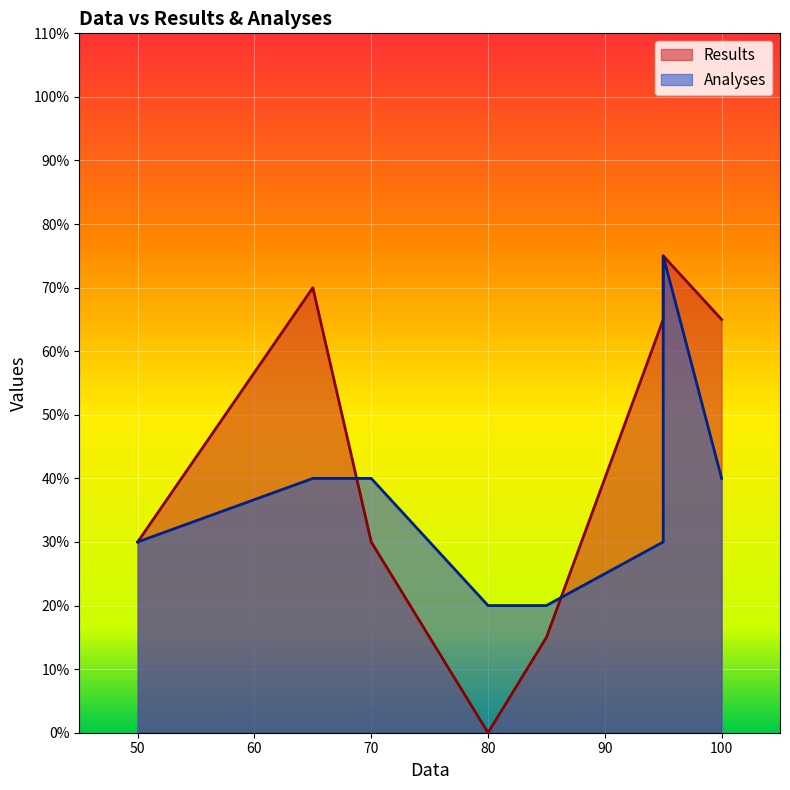

What is the spread (max minus min) of values at 65?

30